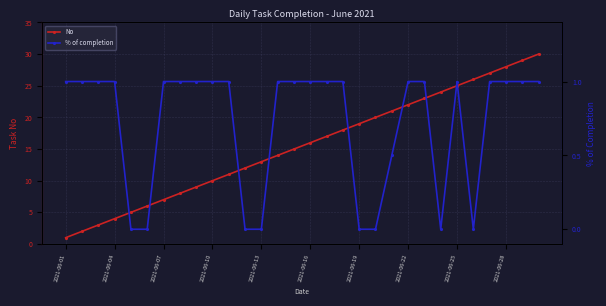

What is the sum of all % of completion values?

21.5